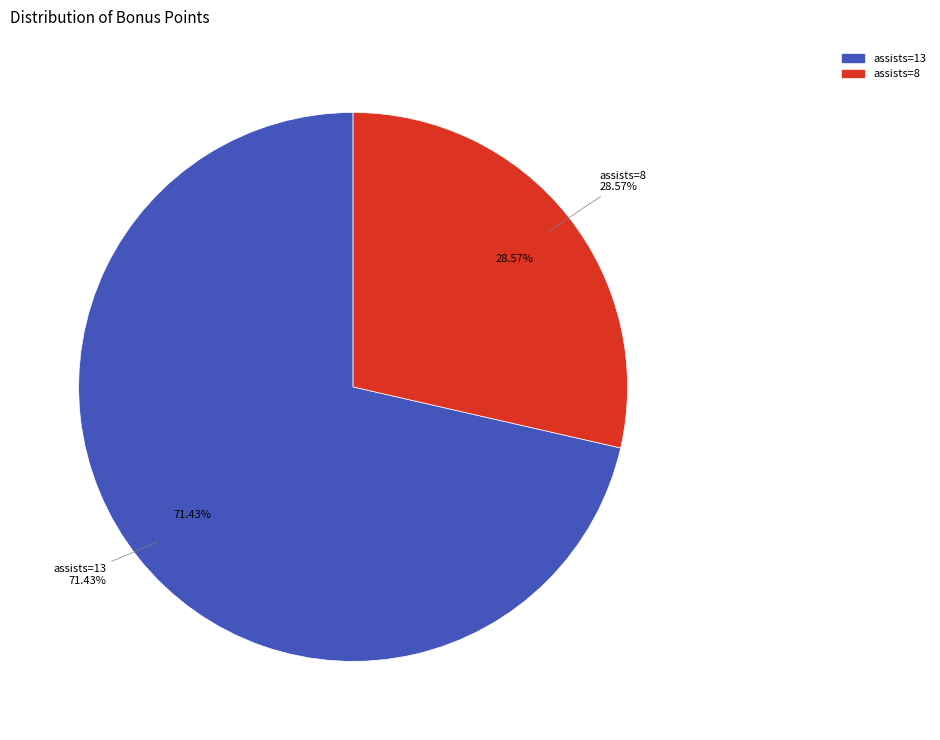

Rank the categories by value from lowest to highest.

8, 13